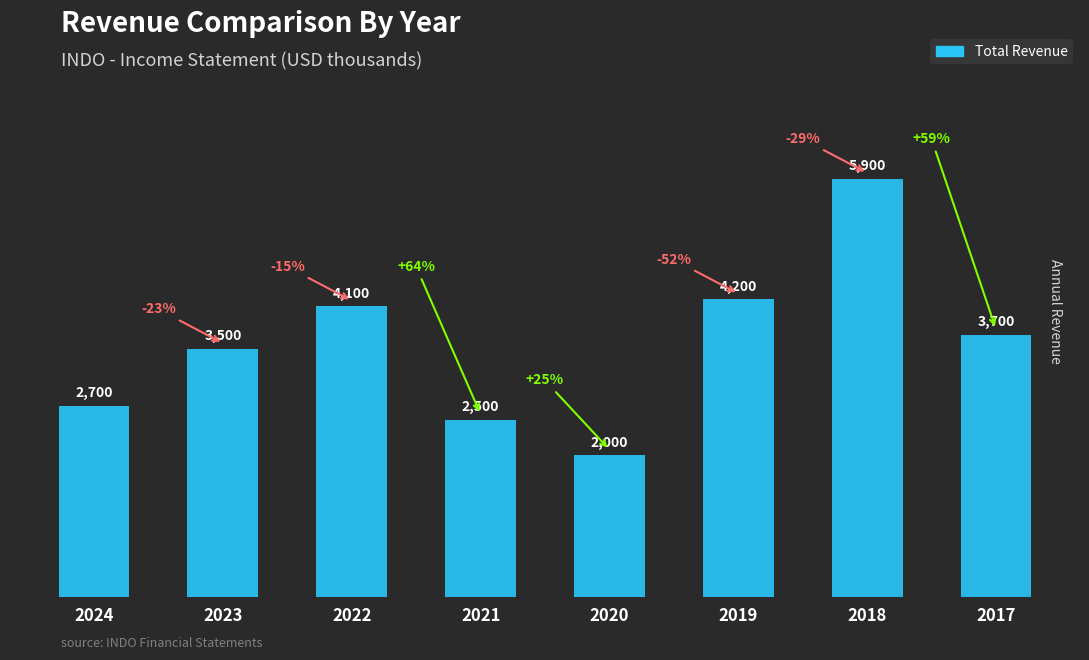

What is the value of the 8th bar from the left?

3700